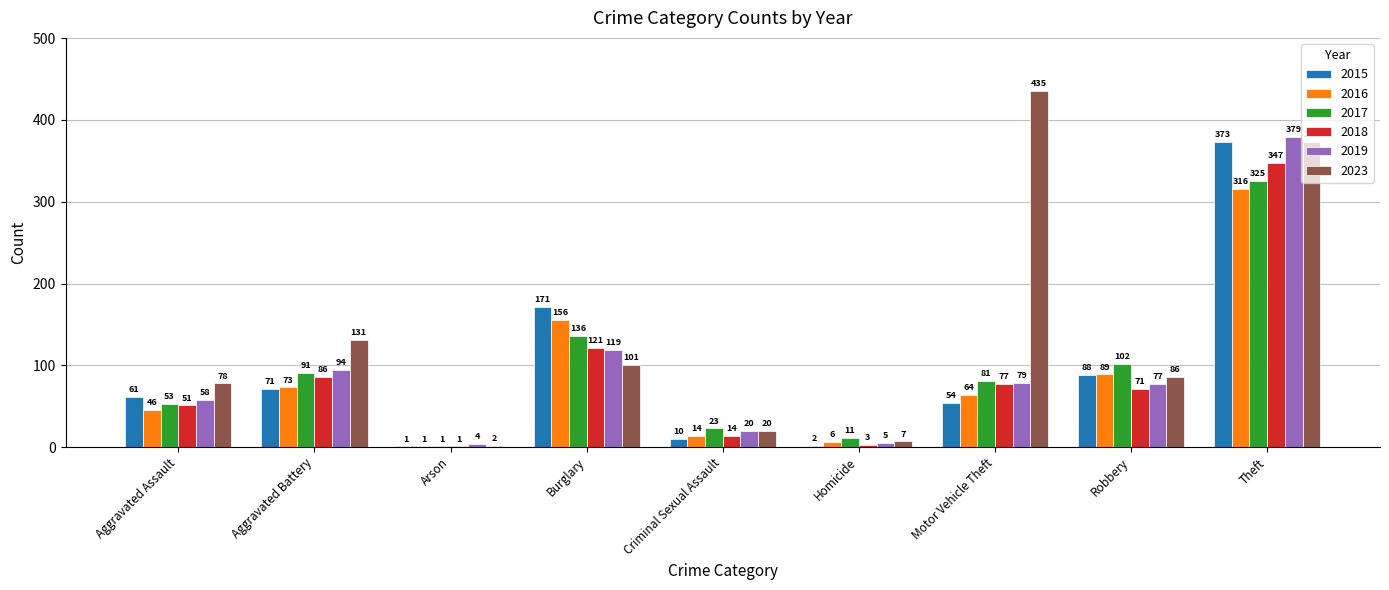

The value of 2017 at Aggravated Assault is 53. True or false?

True